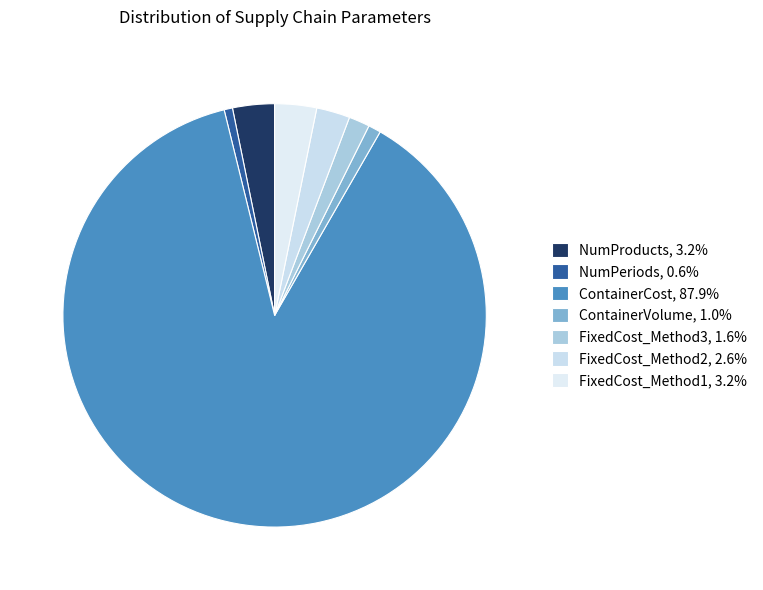

Count the number of slices in the pie.

7